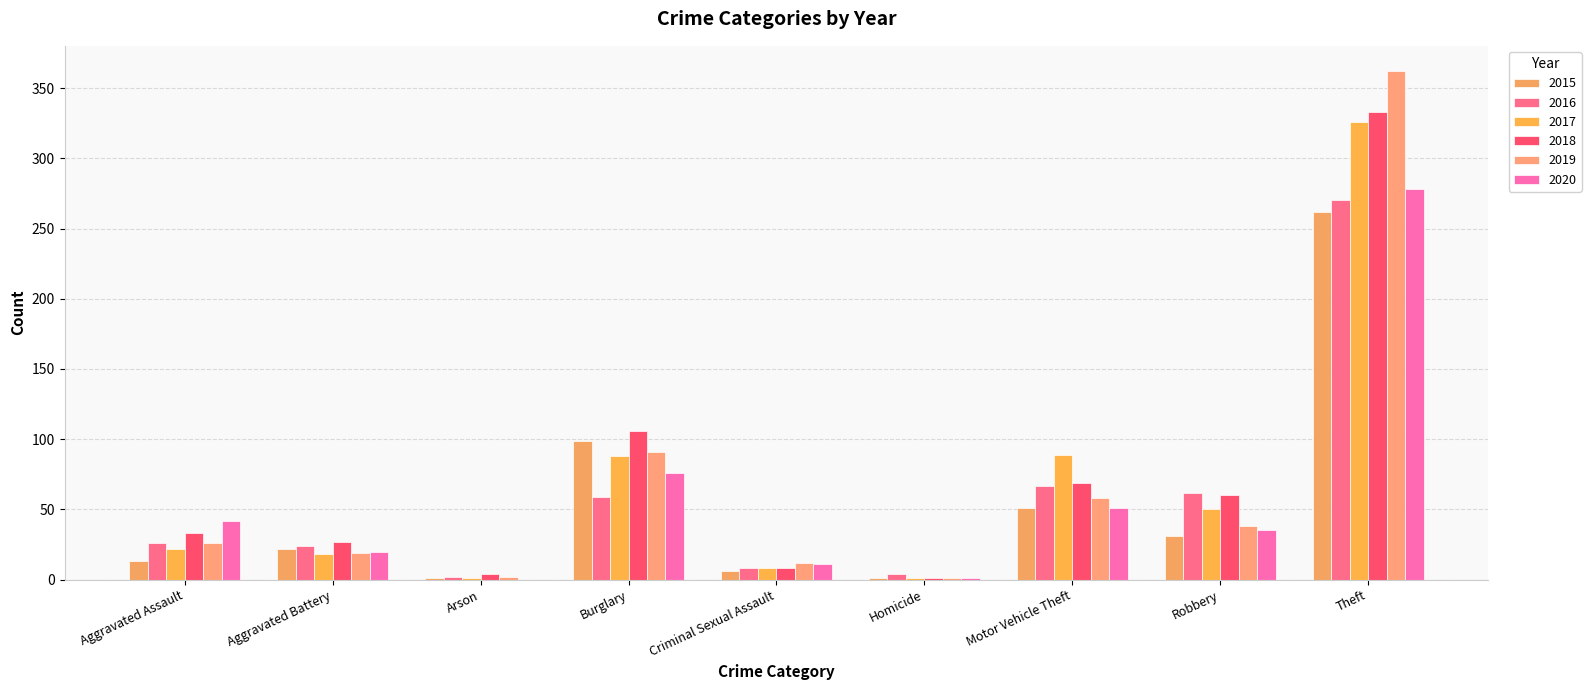

The 2019 series shows 27 at Aggravated Battery. True or false?

False